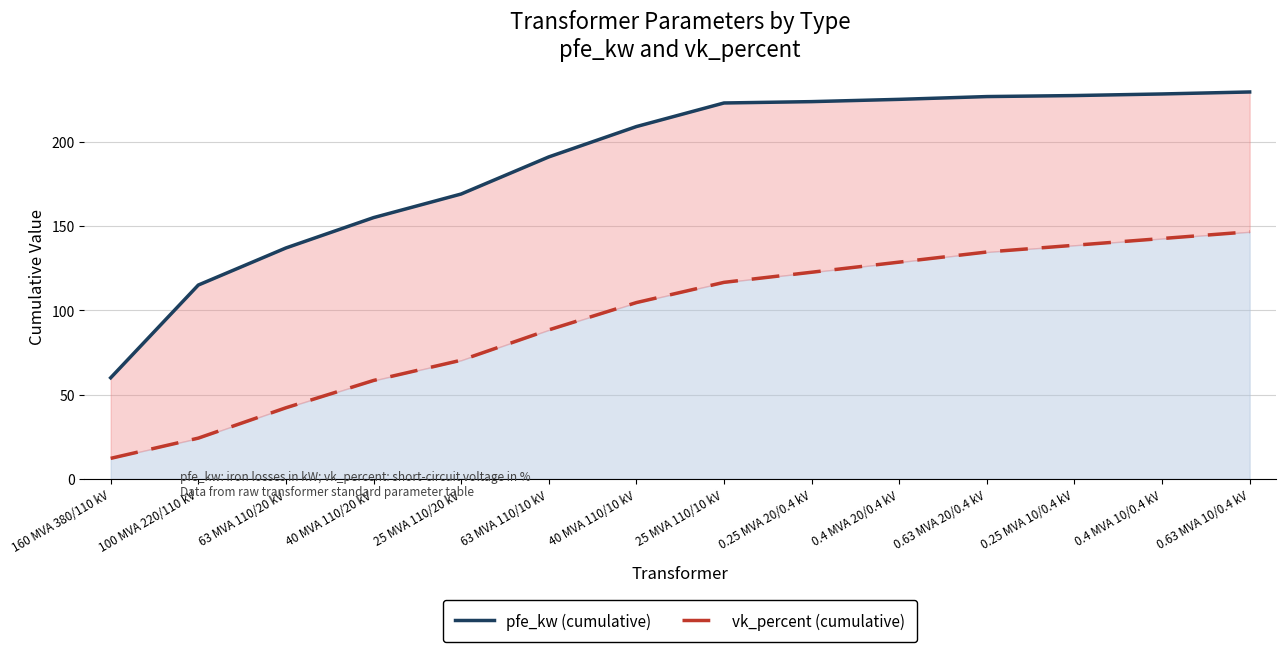

What is the label of the 9th point from the right?

63 MVA 110/10 kV